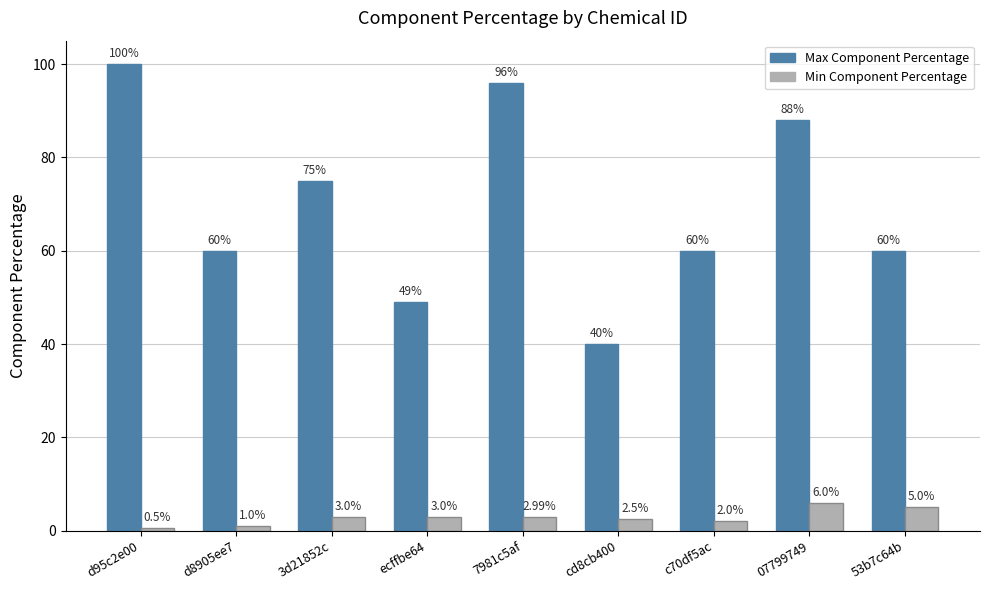

Rank the series by their maximum value, from lowest to highest.

Min Component Percentage, Max Component Percentage